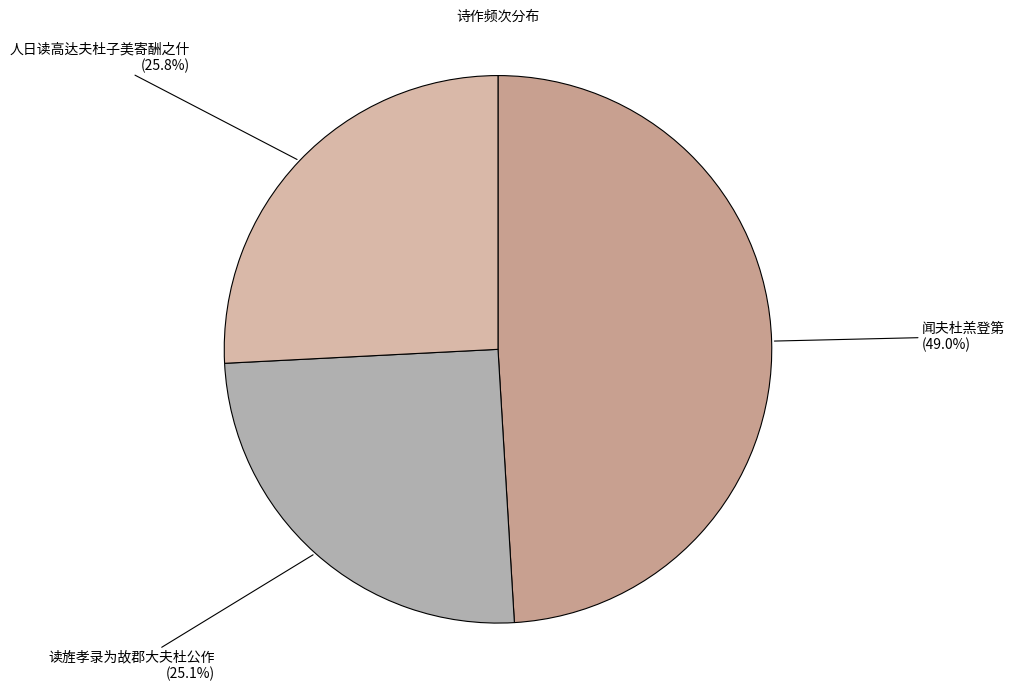

Count the number of slices in the pie.

3